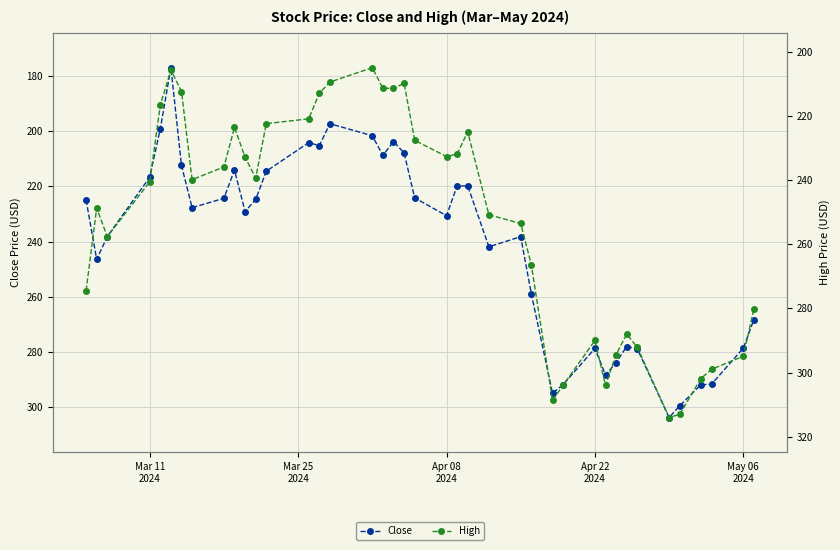

True or false: Close has more than 1 points higher than both neighbors.

True